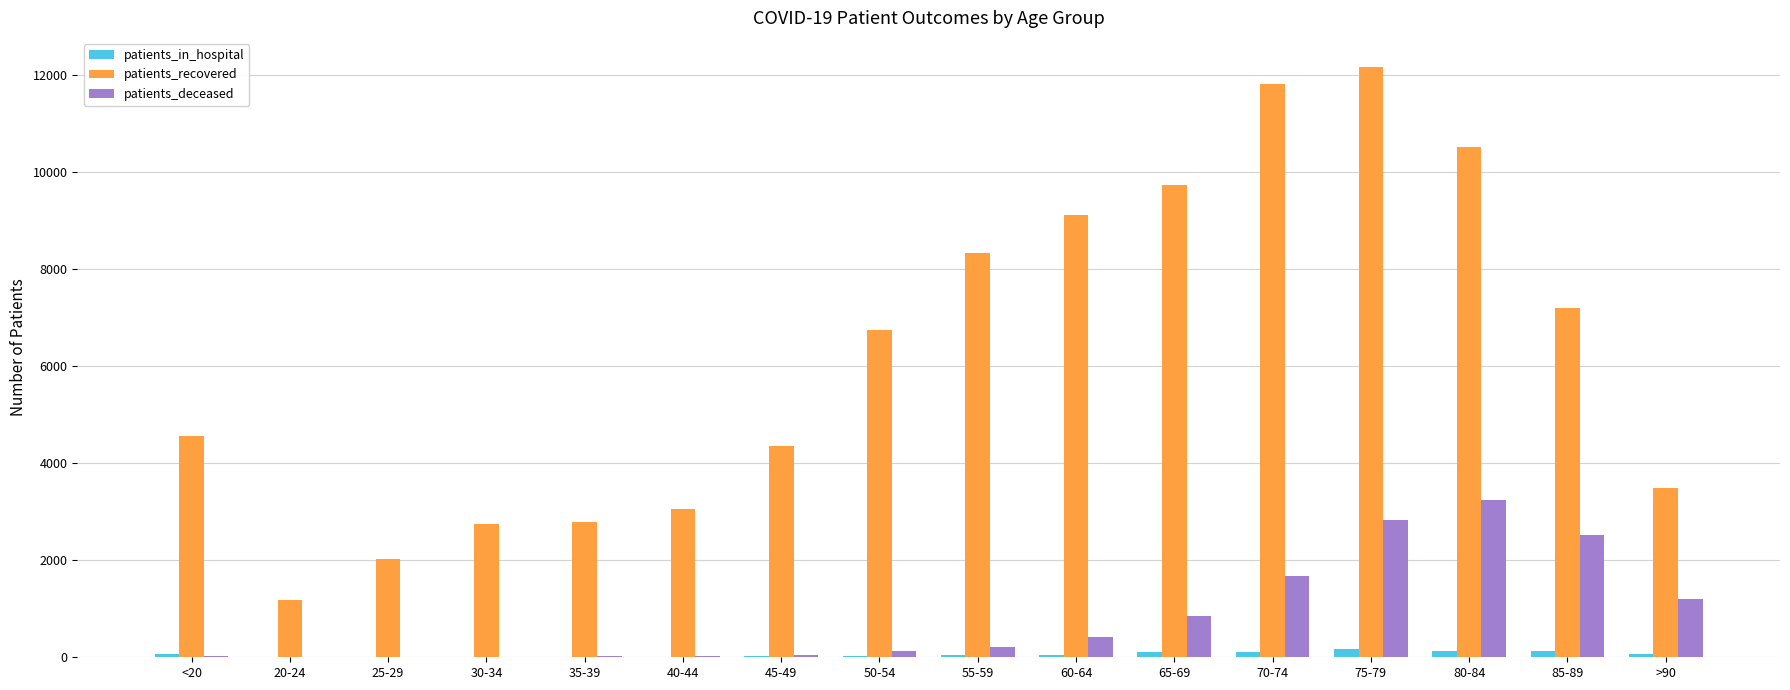

Is the value of patients_in_hospital at <20 greater than the value of patients_deceased at 70-74?

No